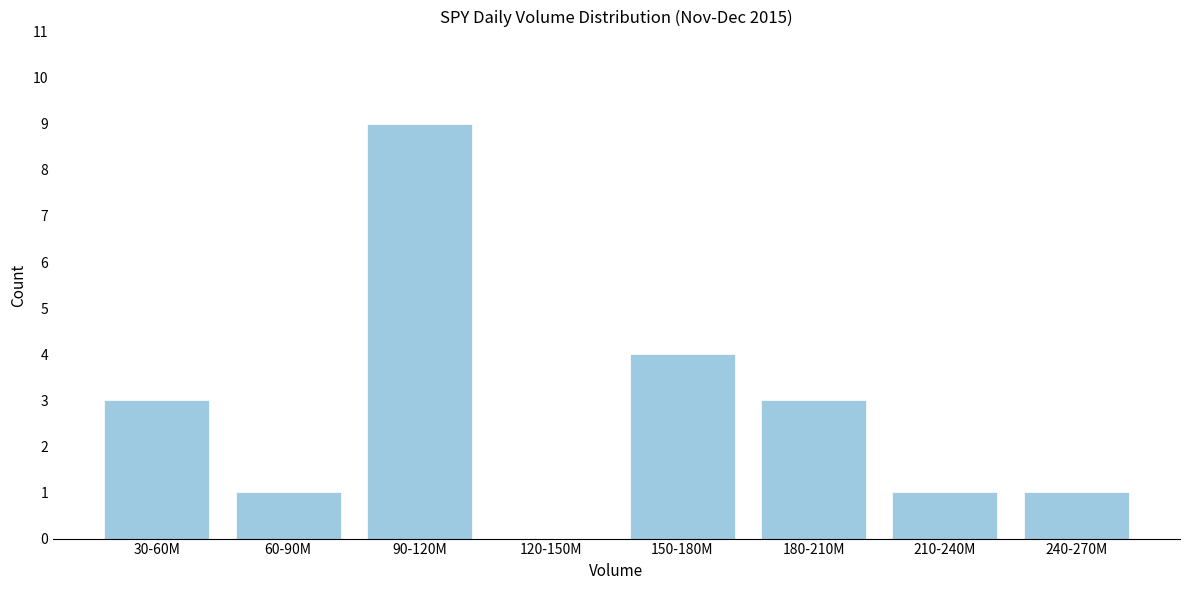

Reading right to left, list all the values displayed in this chart.

240-270M=1	210-240M=1	180-210M=3	150-180M=4	120-150M=0	90-120M=9	60-90M=1	30-60M=3